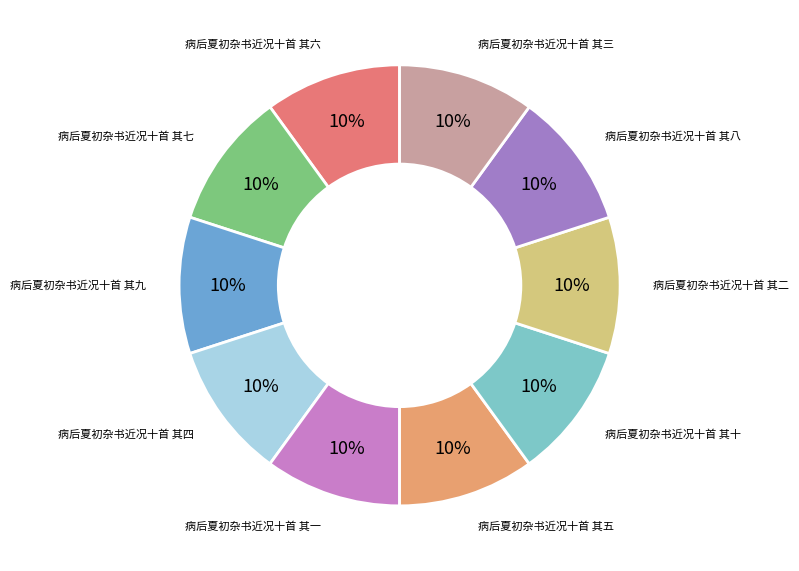

Is there a majority slice in this chart?

No